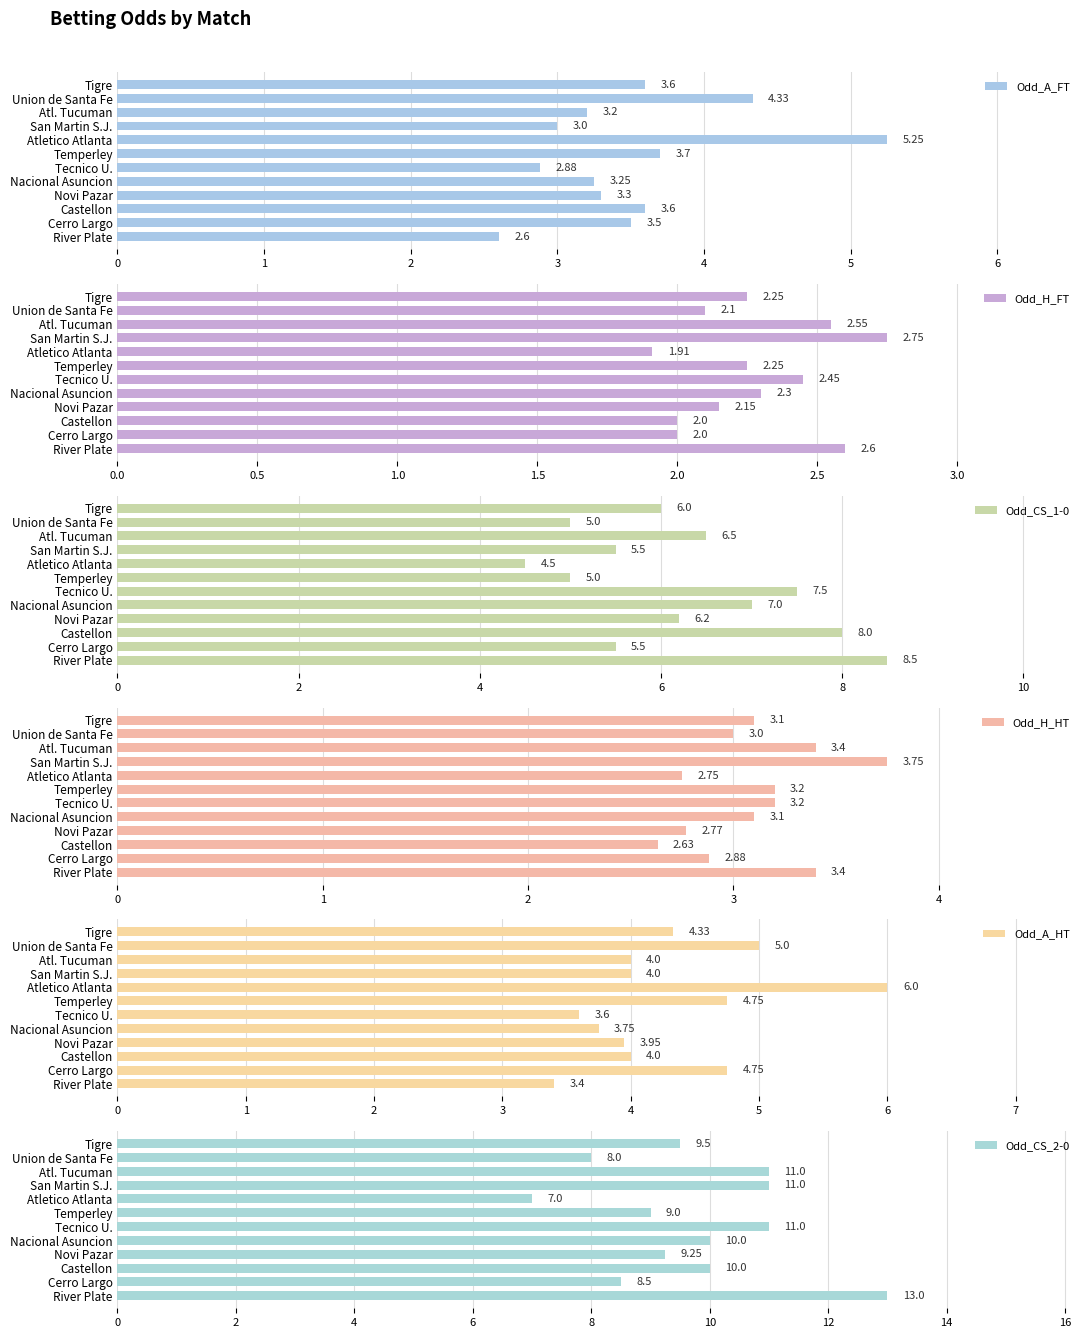

Which series has the widest spread of values?

Odd_CS_2-0